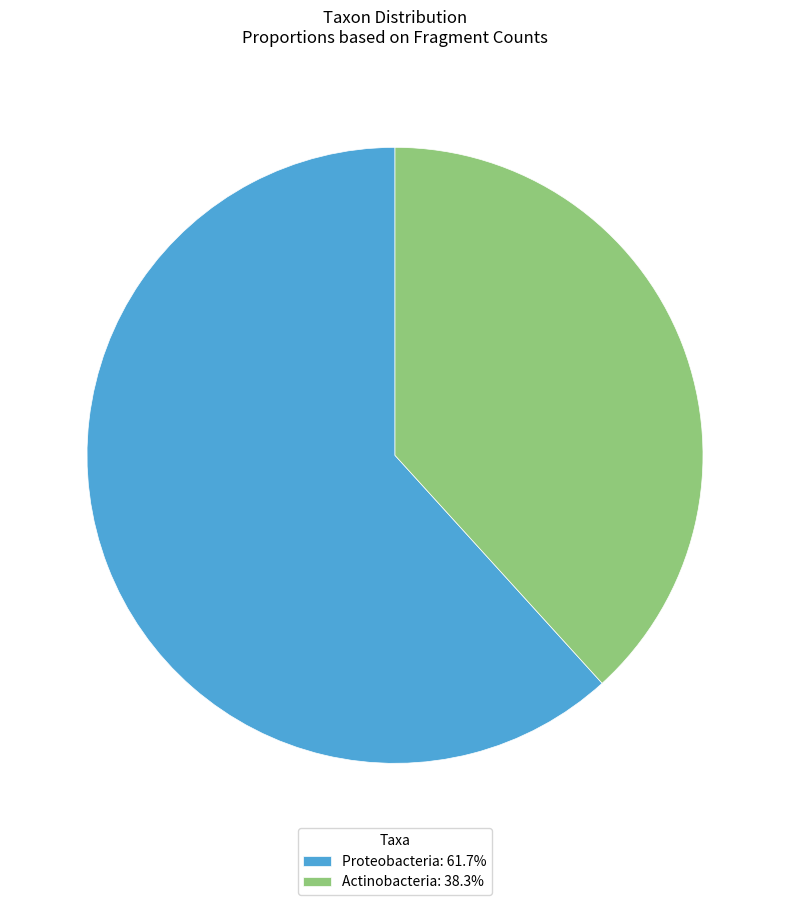

Combined, do Proteobacteria: 61.7% and Actinobacteria: 38.3% account for over 50%?

Yes